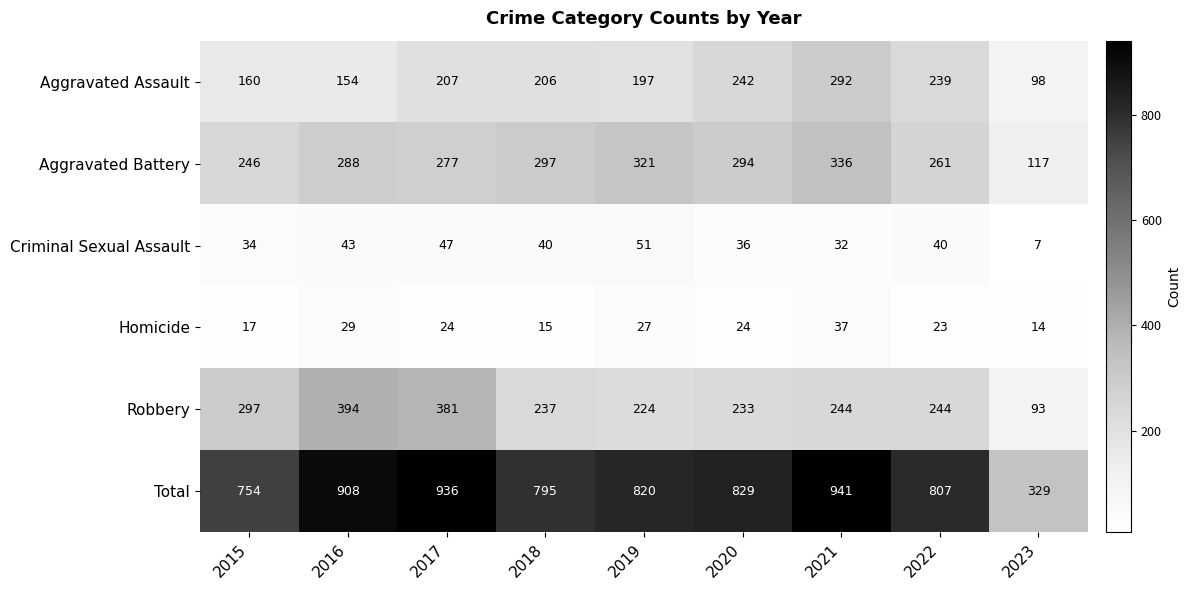

How many categories are shown in the chart?

9